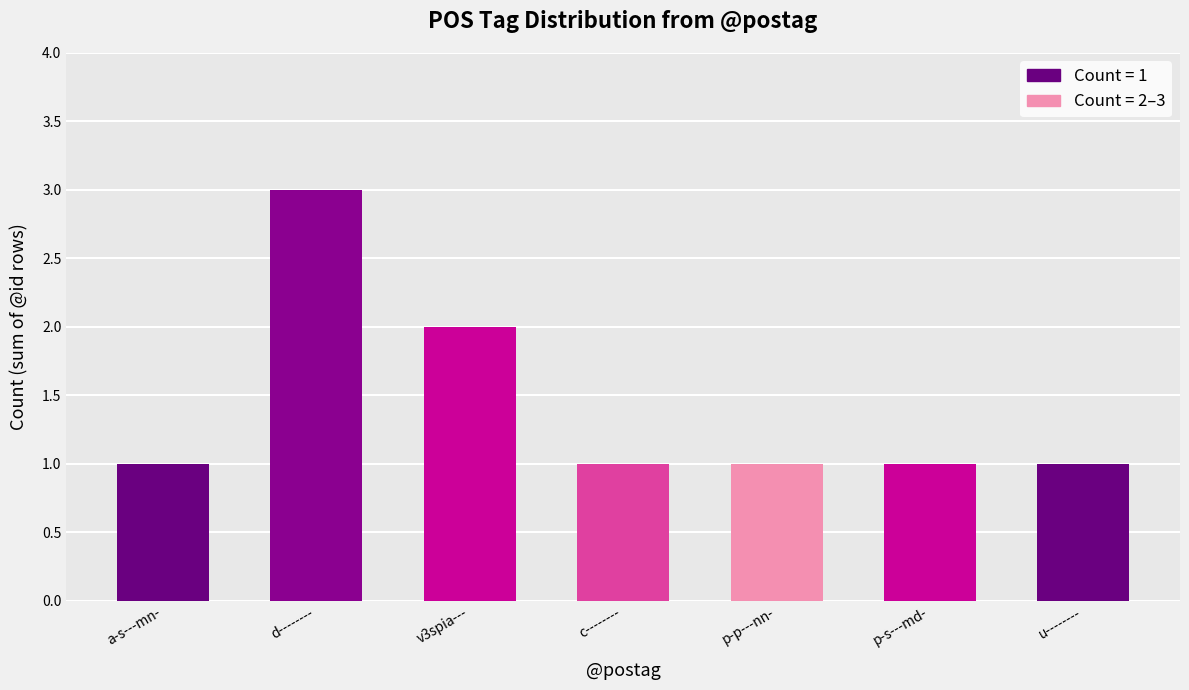

What is the sum of all values?

10